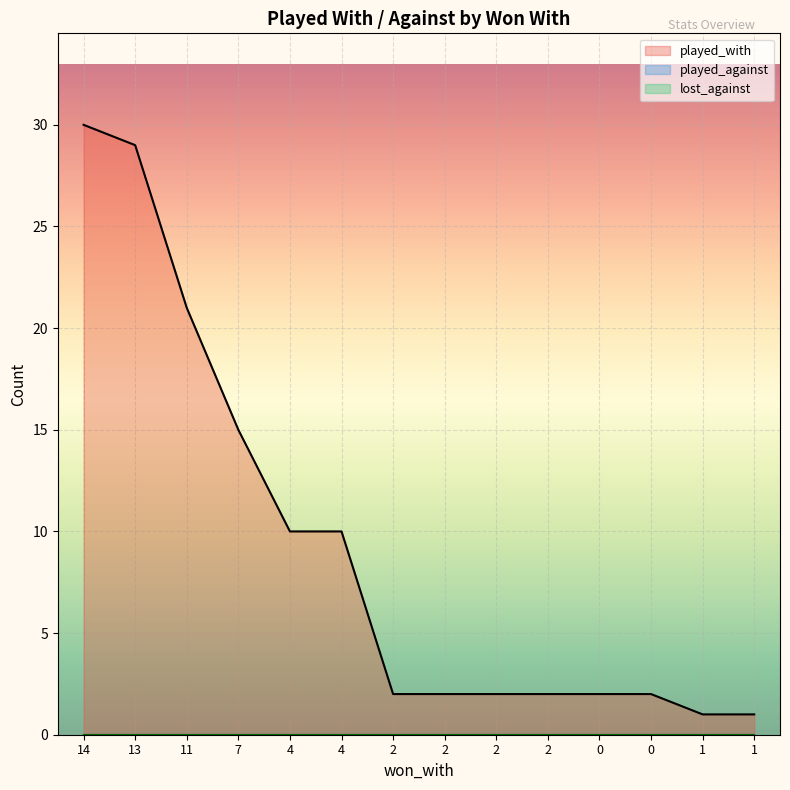

What is the total value across all series at 2?

2